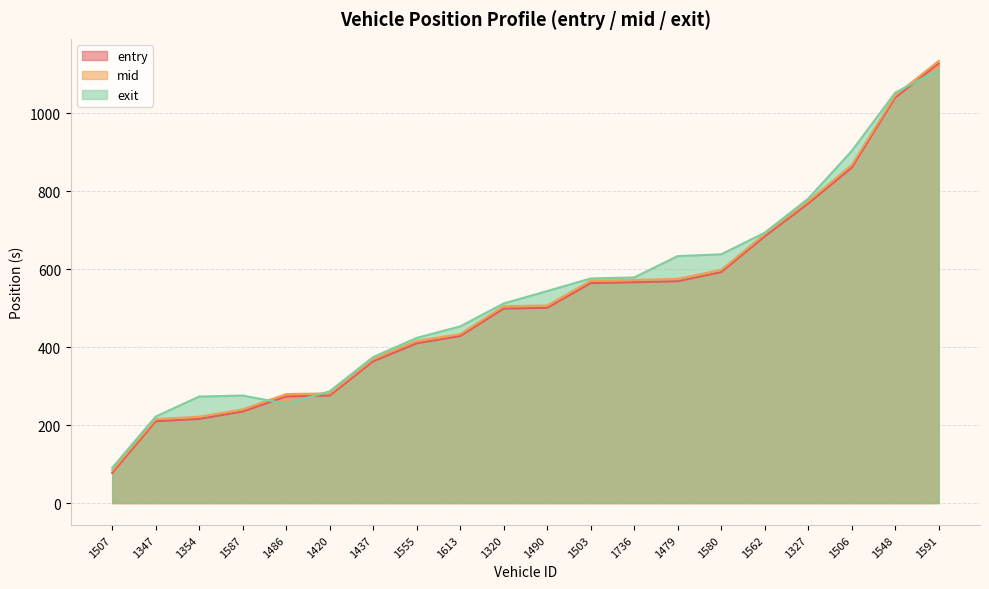

Reading left to right, what are all the values shown in this chart?

entry: 77.3	209.8	215.9	234.8	273.6	275.8	363.7	409.8	428.7	498.8	500.9	564.3	566.5	569.1	592.5	684.1	768.6	860.5	1040.2	1127.9
mid: 83.5	215.4	221.5	240.3	279.6	281.4	369.4	416.2	433.5	505.3	507.0	570.2	572.4	575.2	598.3	690.0	774.5	867.5	1046.1	1134.3
exit: 90.3	221.9	273.2	275.8	254.9	286.7	374.6	423.8	453.3	512.2	543.9	576.2	578.9	633.6	638.3	693.6	781.0	903.2	1052.8	1111.9